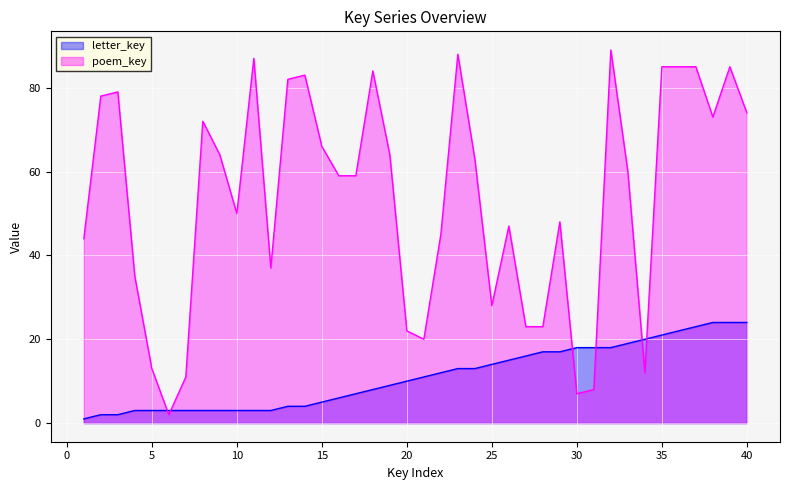

At which label does poem_key reach its peak?

32